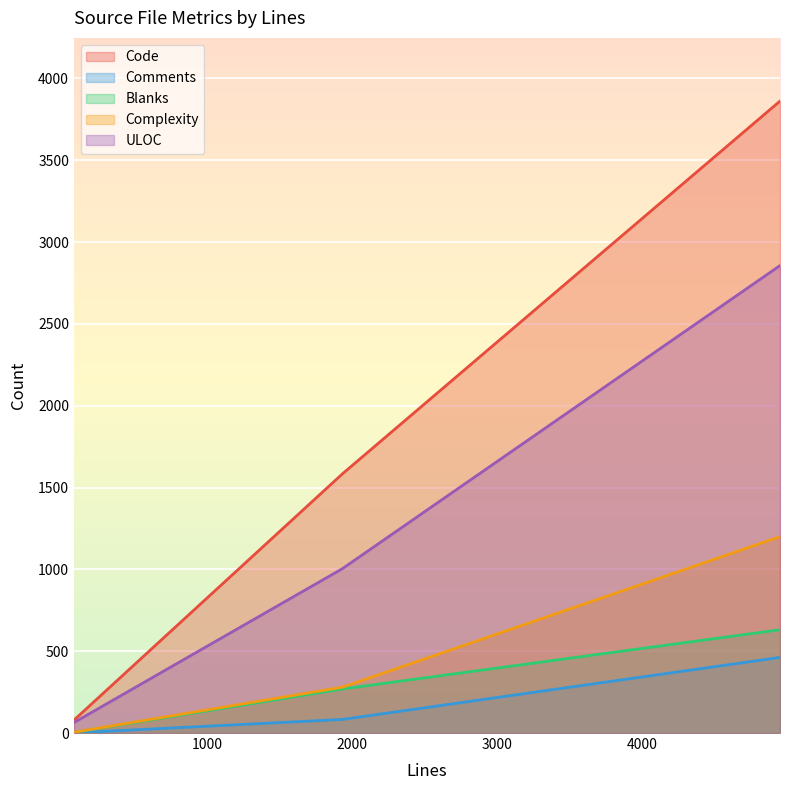

Between 84 and 4954, which is larger?

4954